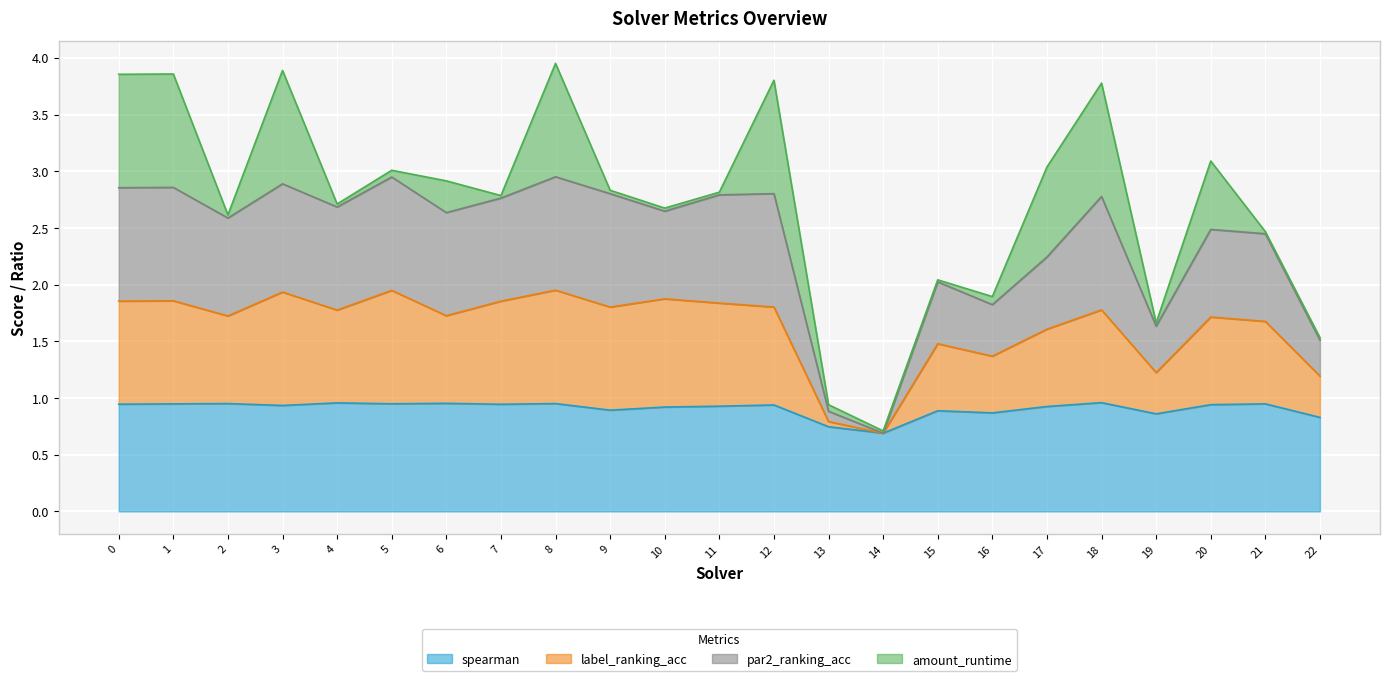

Which category has the highest value in the par2_ranking_acc series?

8